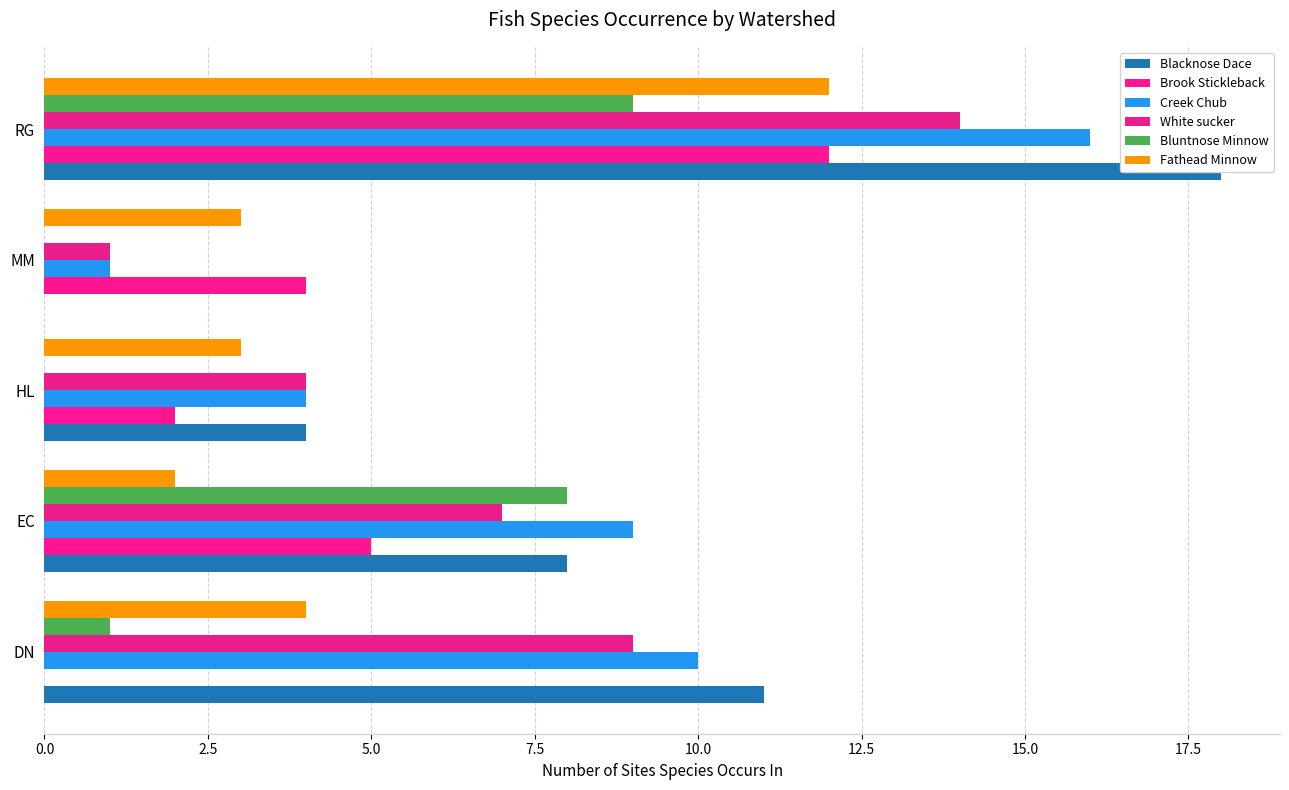

Between DN and RG, which series saw the biggest shift?

Brook Stickleback